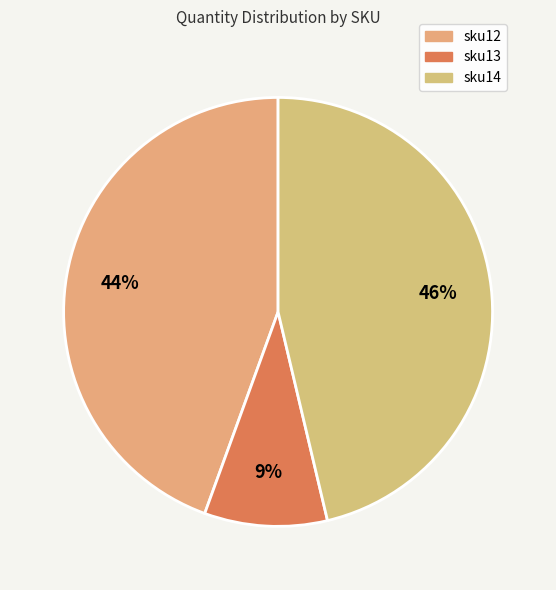

Combined, do sku13 and sku14 account for over 50%?

Yes